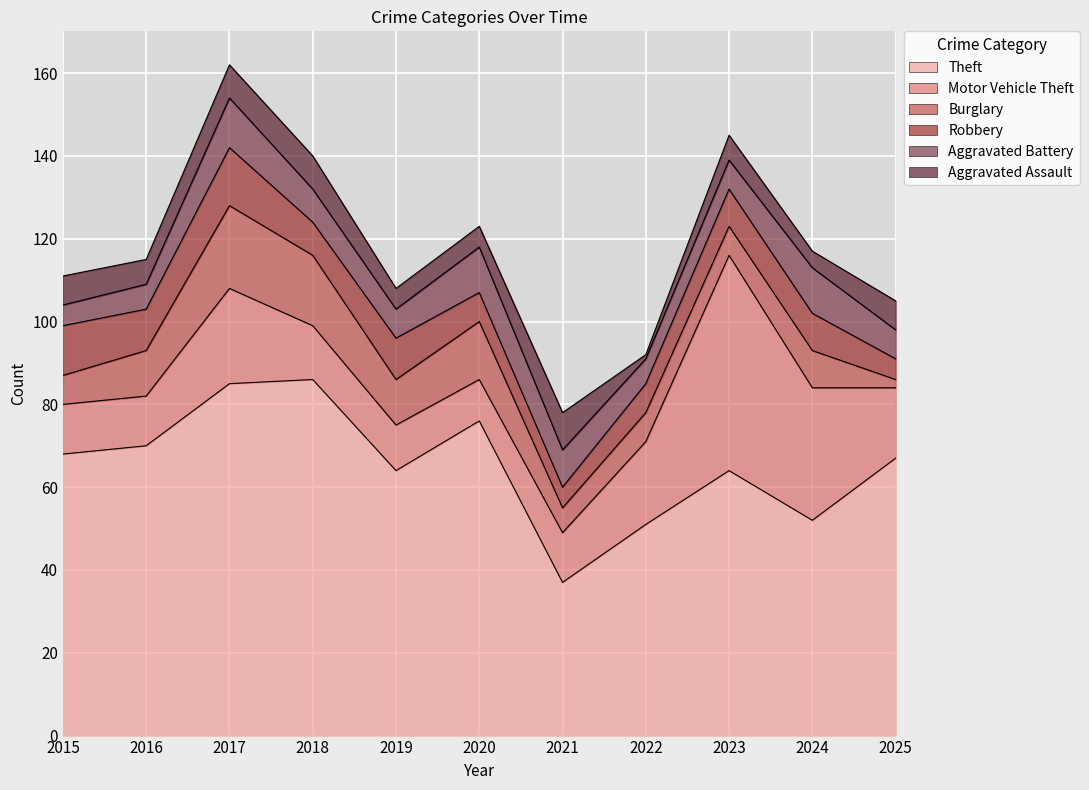

What is the maximum value for Robbery?

14